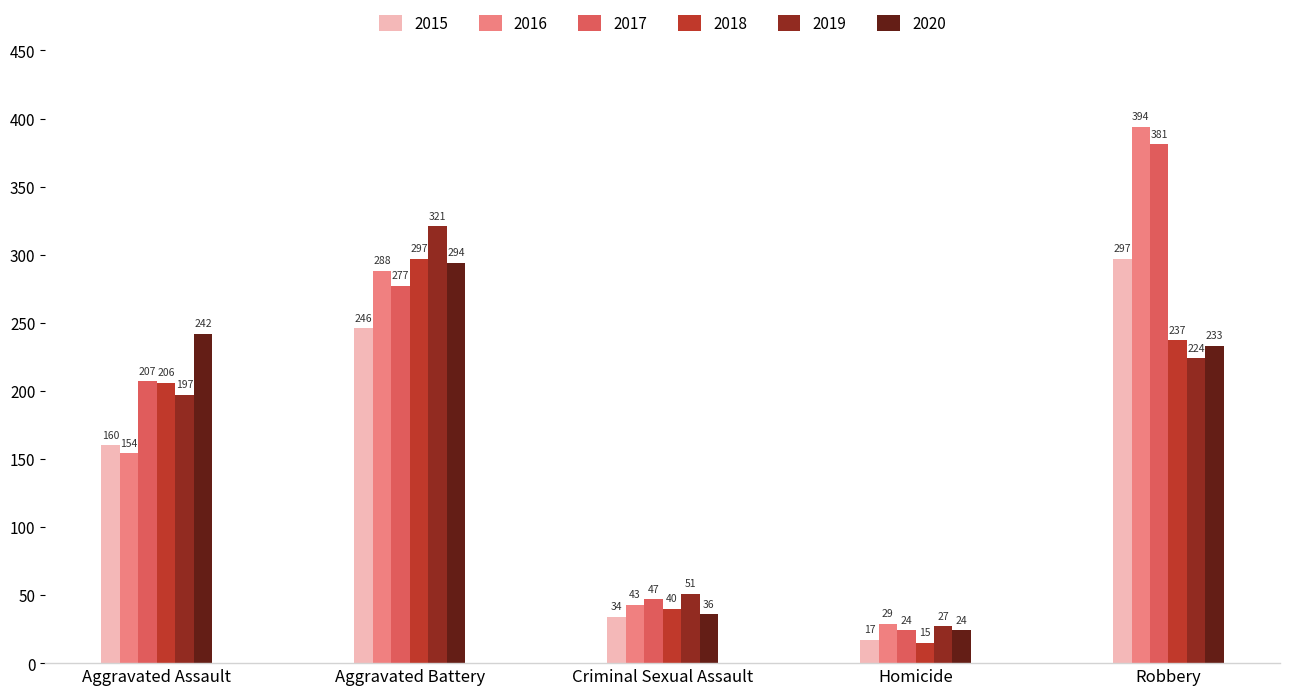

Which series changed the most between Criminal Sexual Assault and Homicide?

2018